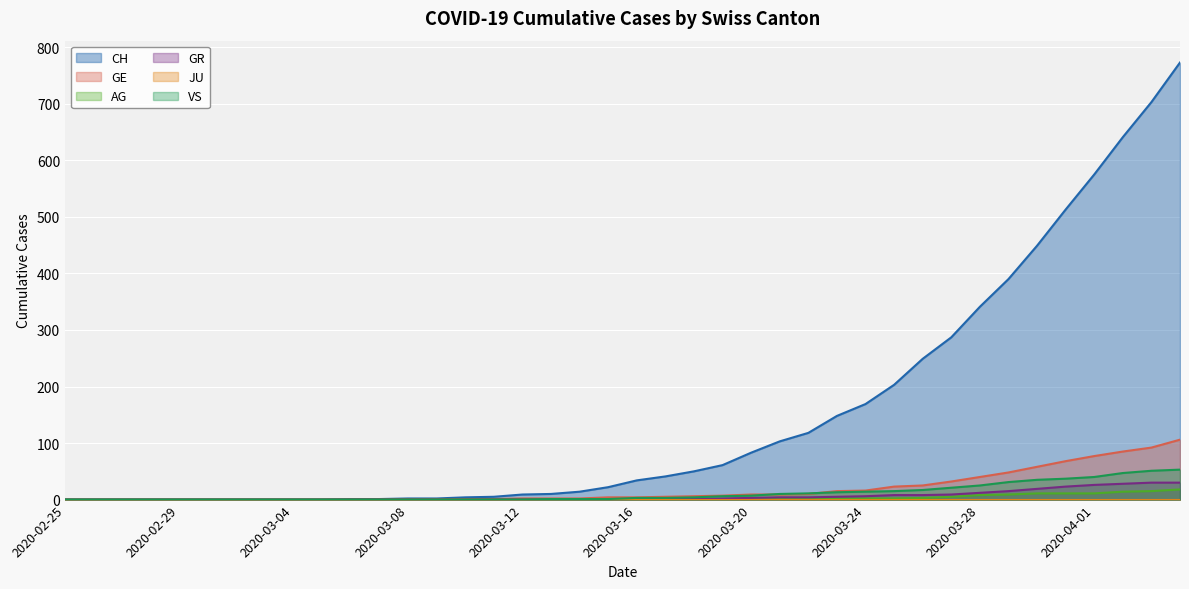

What is the average value of the CH series?

150